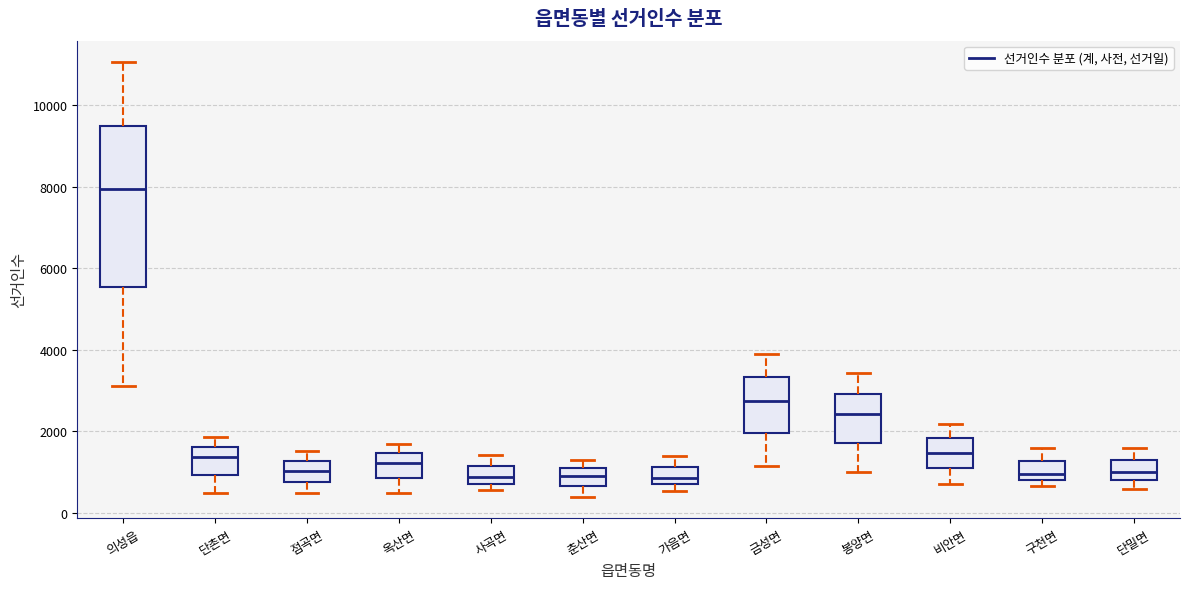

Where is the lower edge of the box for 봉양면 on the y-axis? The values are not printed on the chart, so give them approximately, as read against the axis.

1800